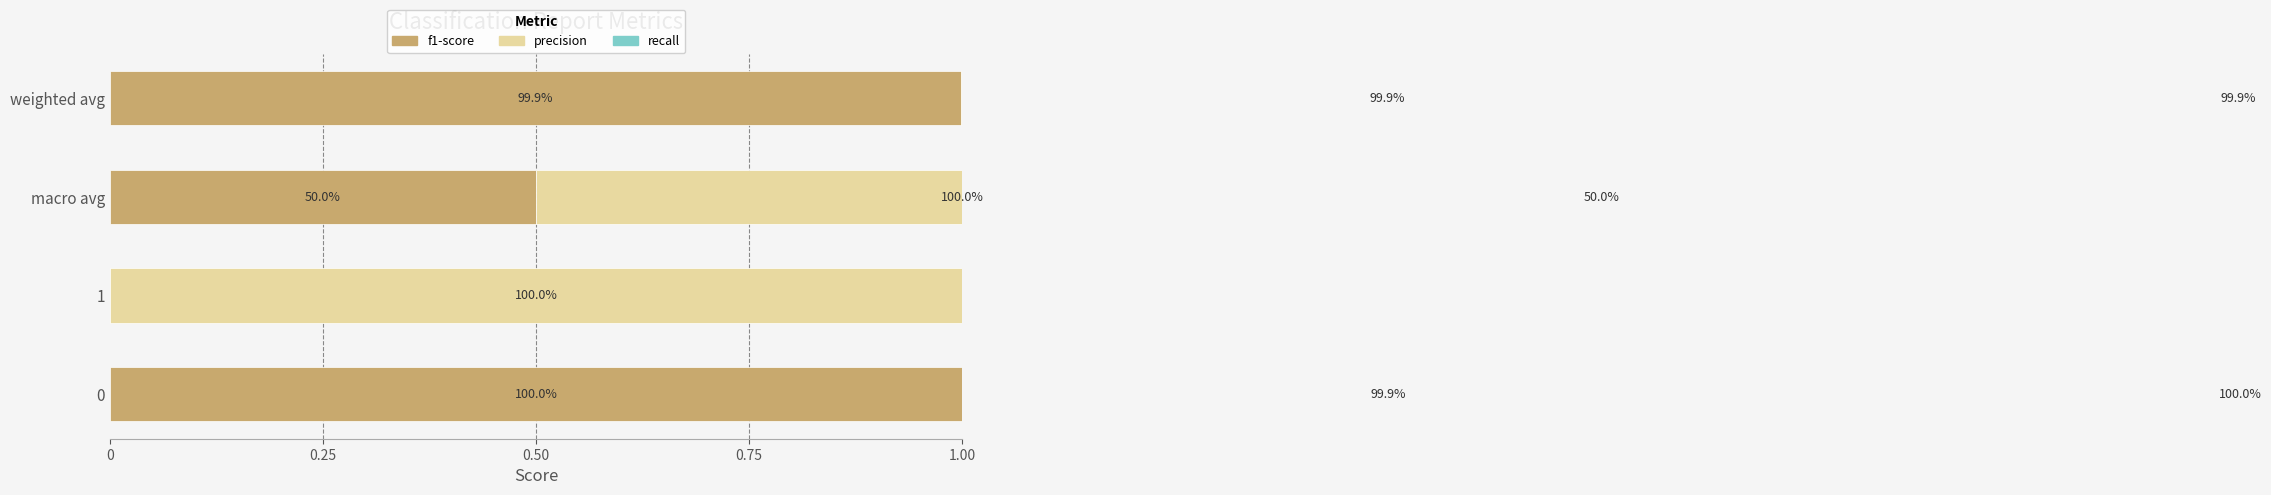

What is the difference between the maximum and minimum values in the f1-score series?

1.0